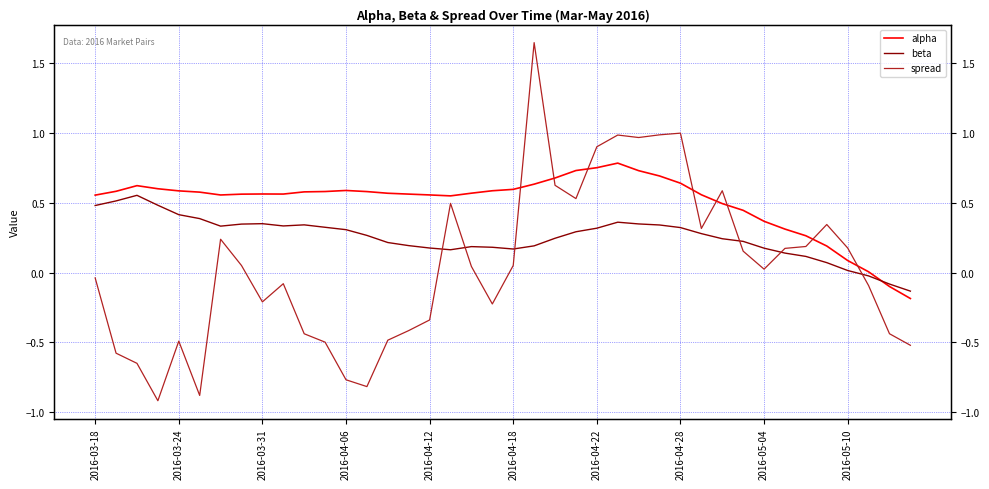

Which series has the largest total across all categories?

alpha